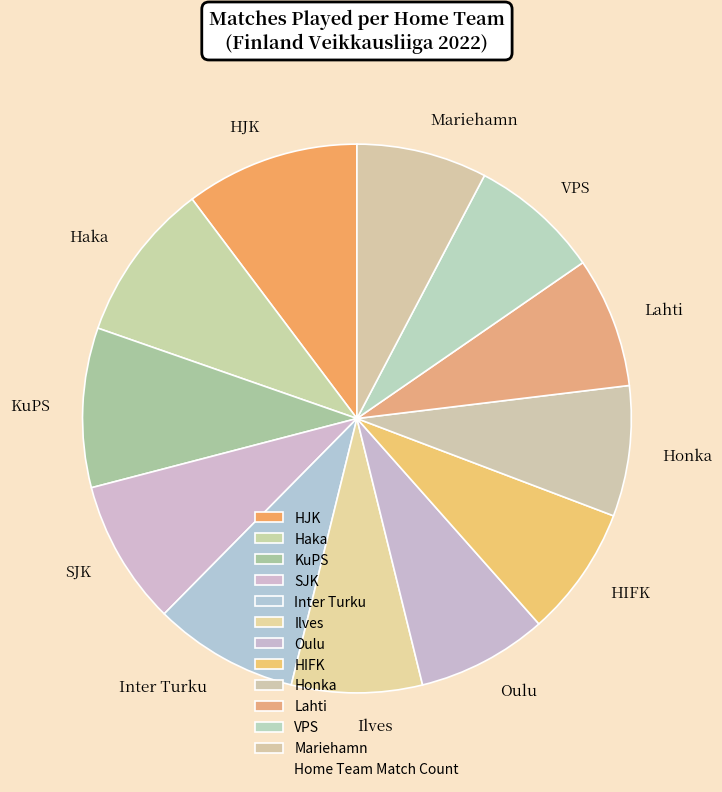

Approximately how many times larger is the value at Haka compared to Honka?

1.2